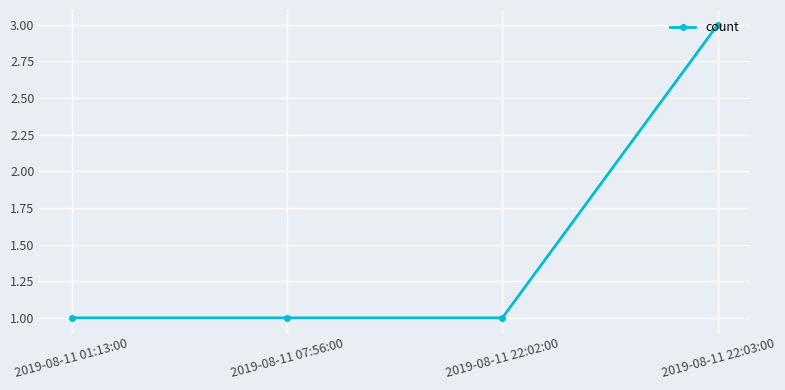

What is the change in value from 2019-08-11 22:02:00 to 2019-08-11 22:03:00?

+2